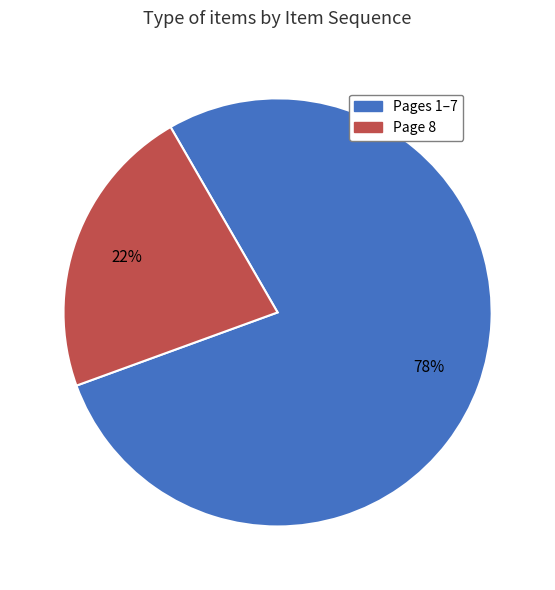

Does any single category account for the majority?

Yes